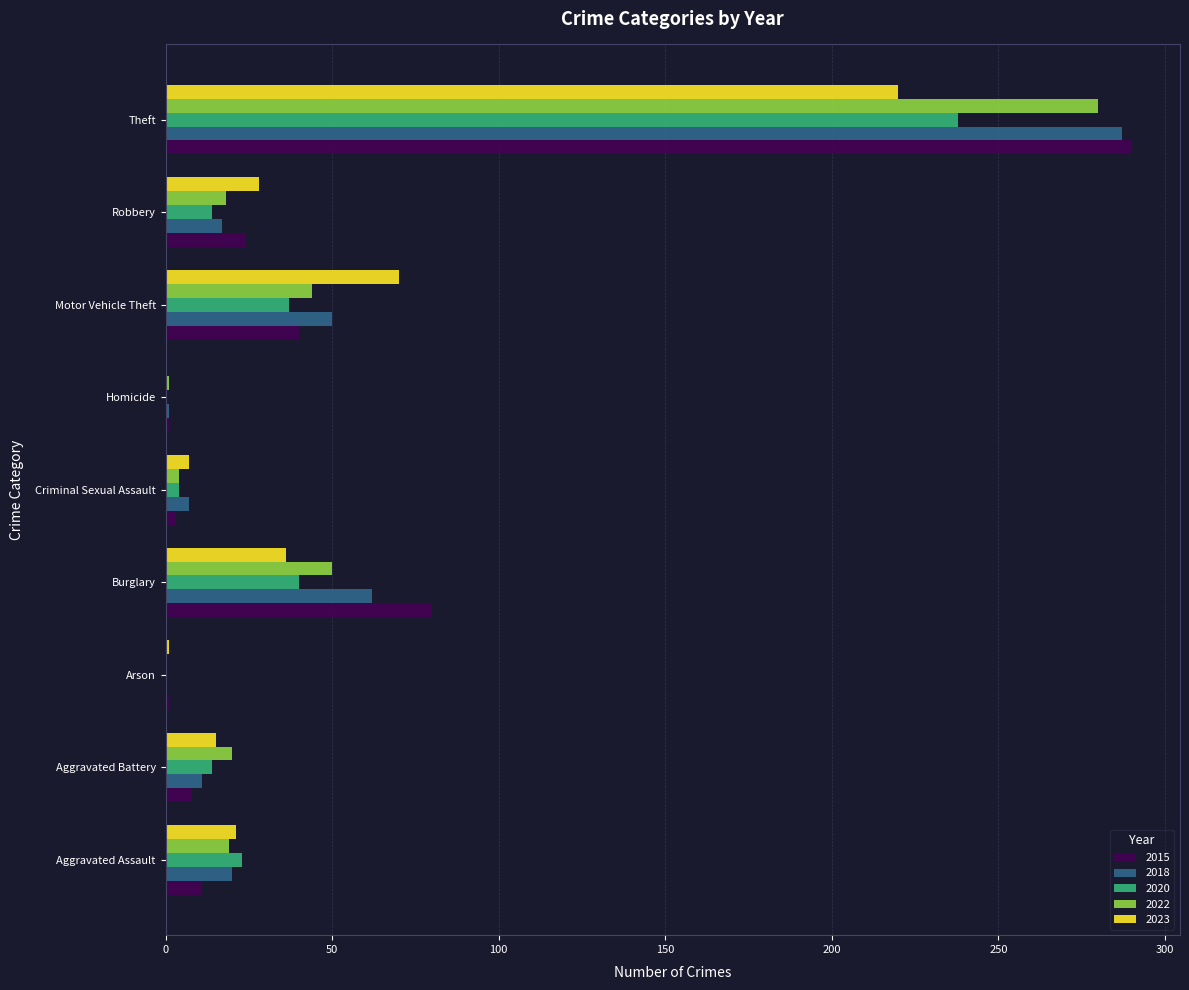

The value of 2015 at Burglary is 80. True or false?

True